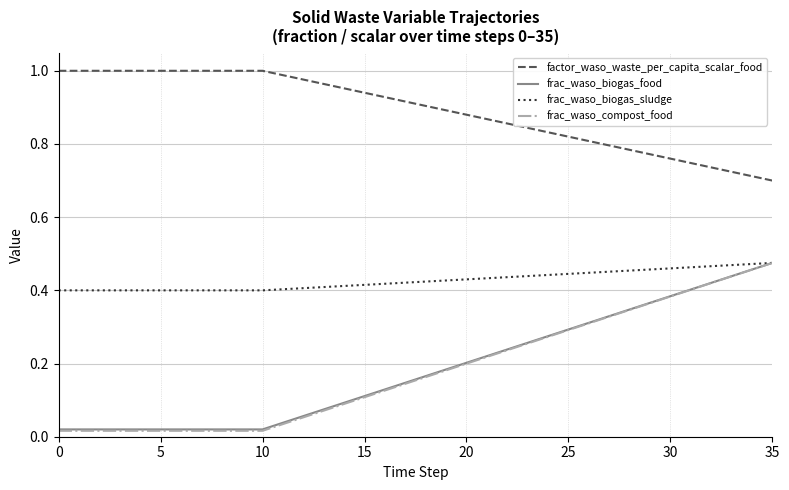

Which series has the largest range (max minus min)?

frac_waso_compost_food